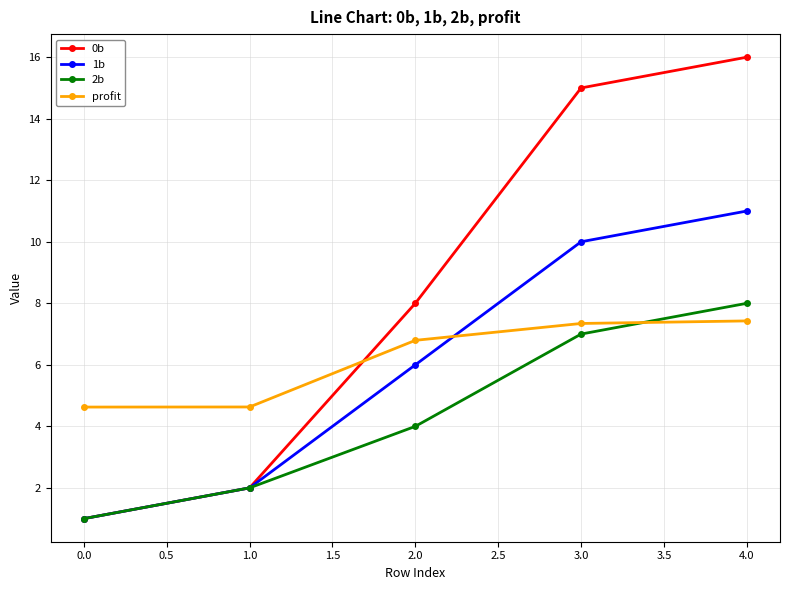

How many intersections are there between profit and 0b?

1